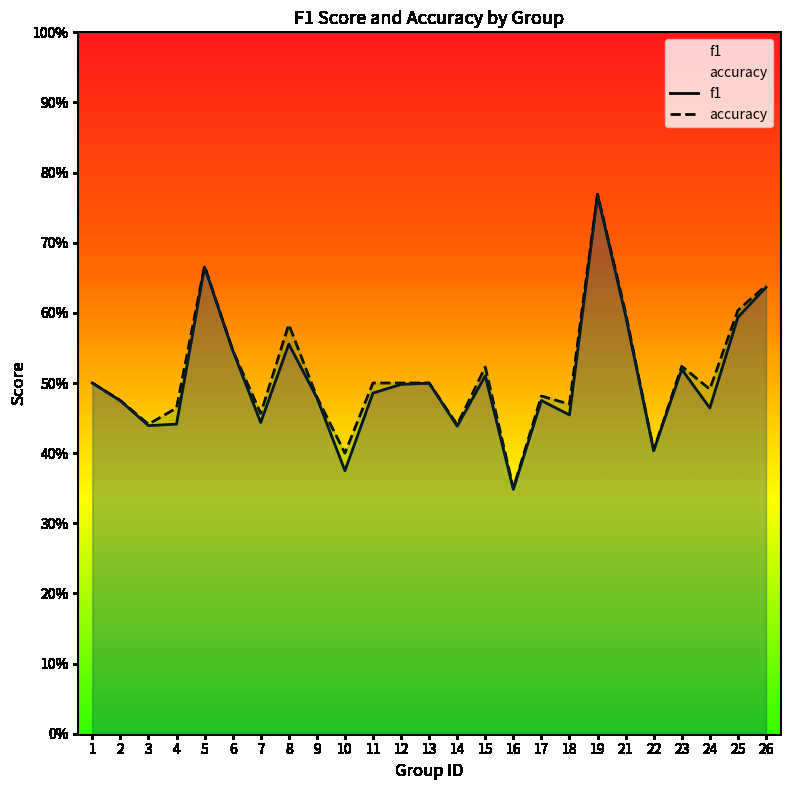

True or false: accuracy and f1 intersect in this chart.

False